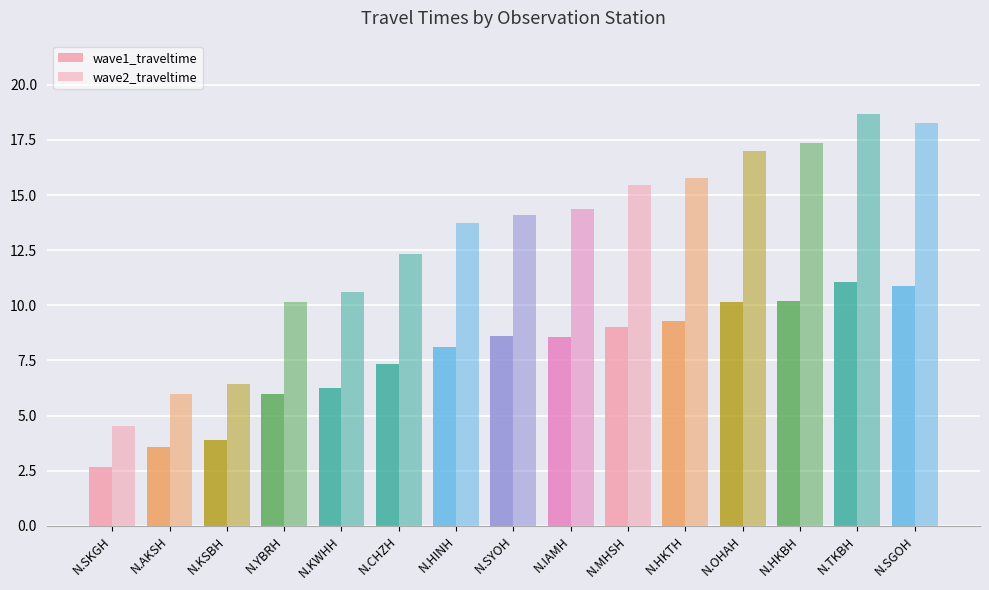

How many groups of bars are there?

15